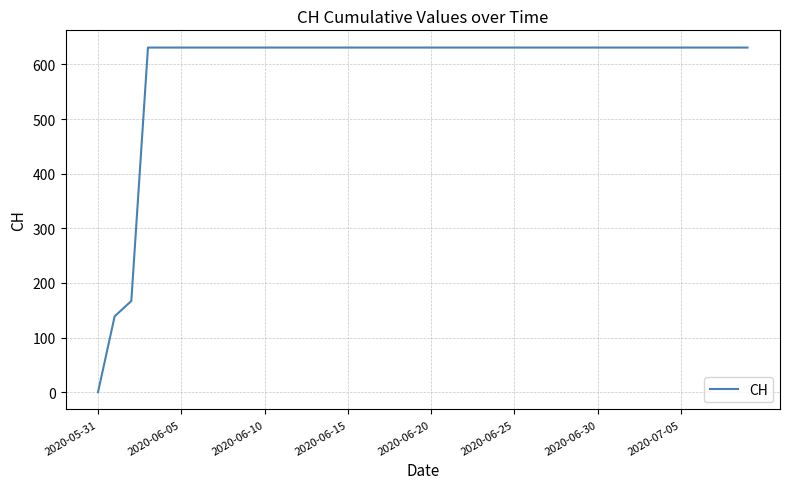

What is the difference between the maximum and minimum values?

631